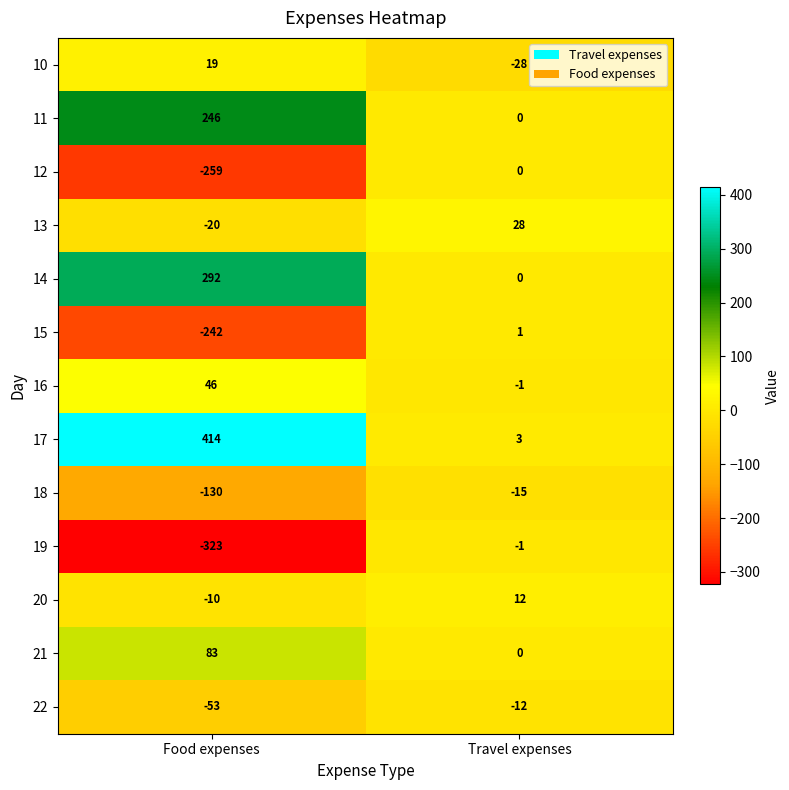

Which category has the highest value across all series?

Food expenses